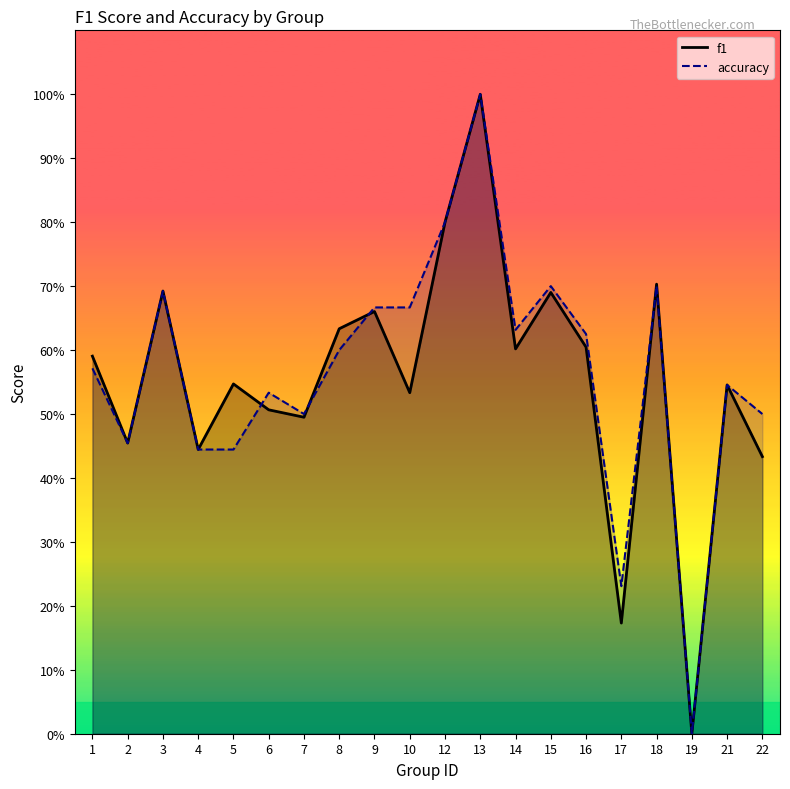

Which series has the largest range (max minus min)?

f1